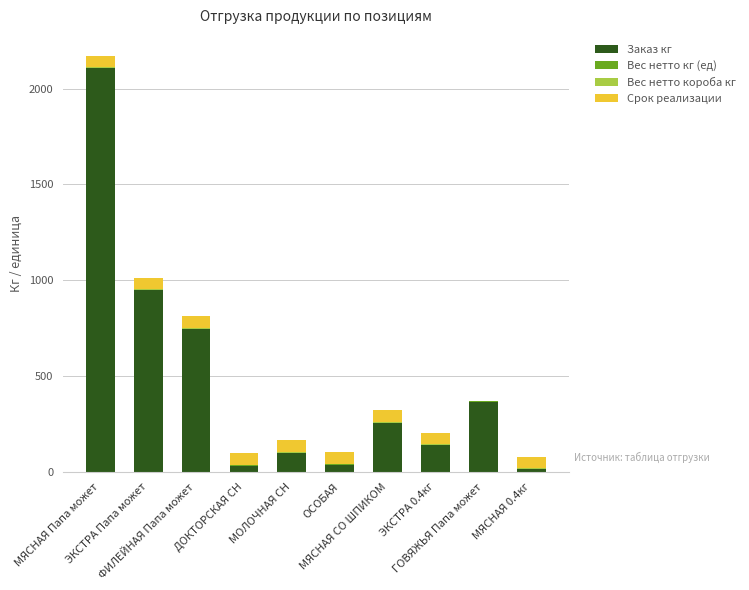

What is the maximum value for Заказ кг?

2106.0